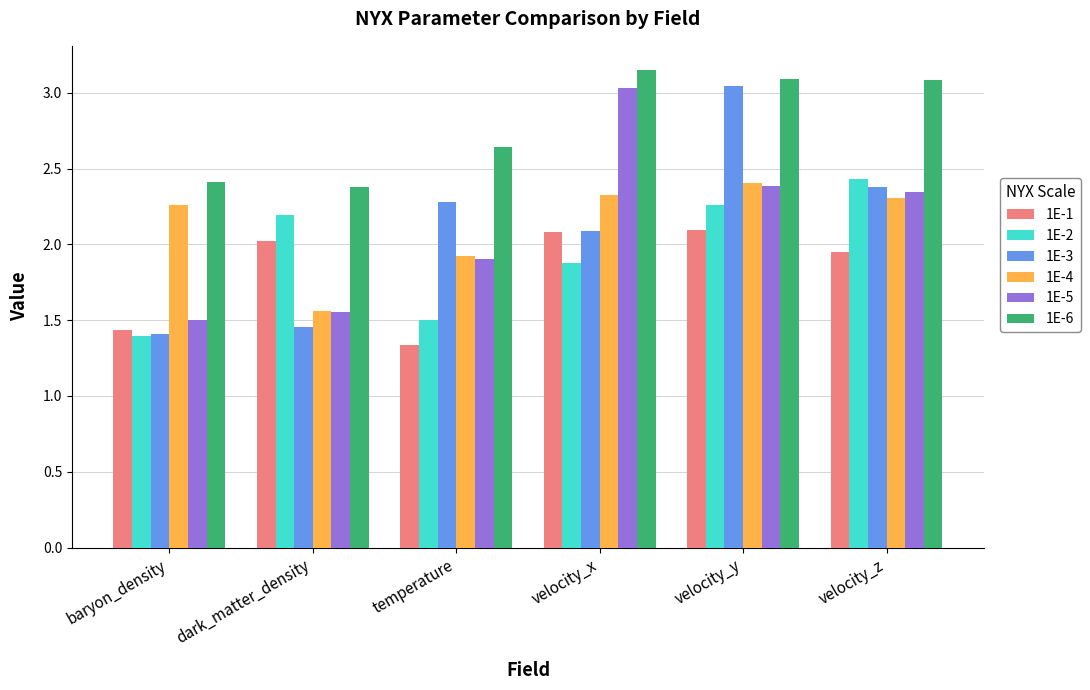

Which category has the lowest value in the 1E-4 series?

dark_matter_density